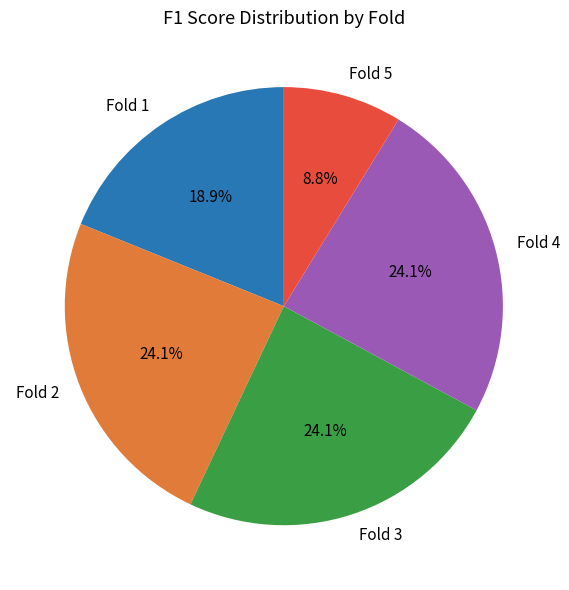

Approximately how many times larger is the value at Fold 2 compared to Fold 4?

1.0